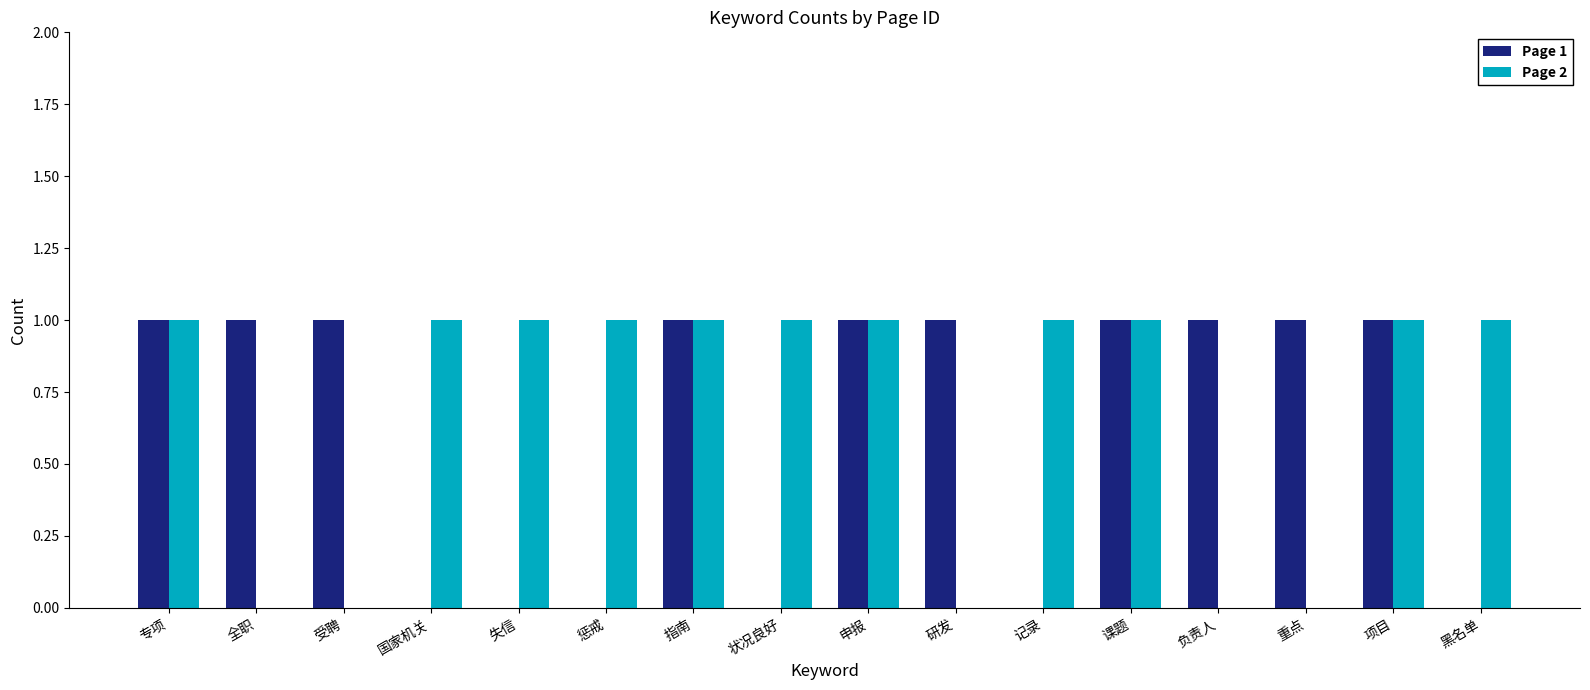

What are all the series names shown in the legend?

Page 1, Page 2